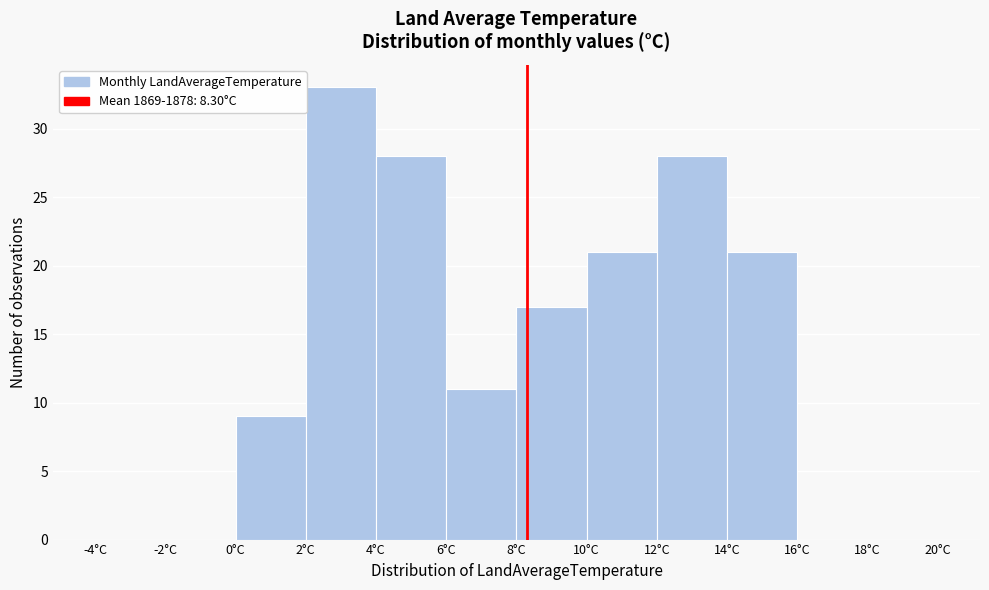

What is the height of the bar covering 8 to 10 on the x-axis? The values are not printed on the chart, so give them approximately, as read against the axis.

17